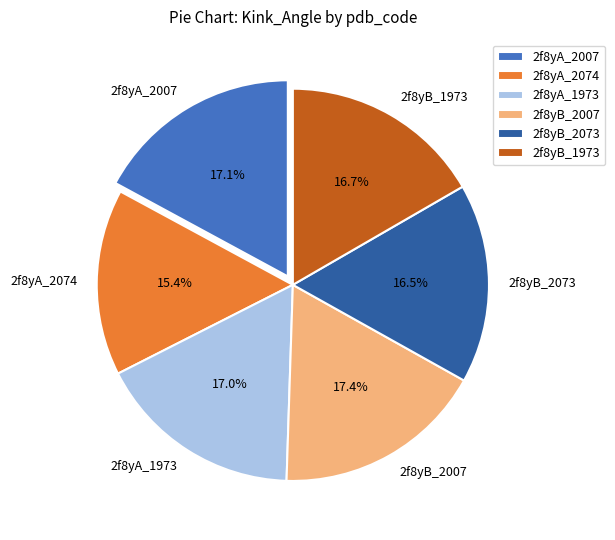

Between 2f8yA_2074 and 2f8yA_2007, which is larger?

2f8yA_2007